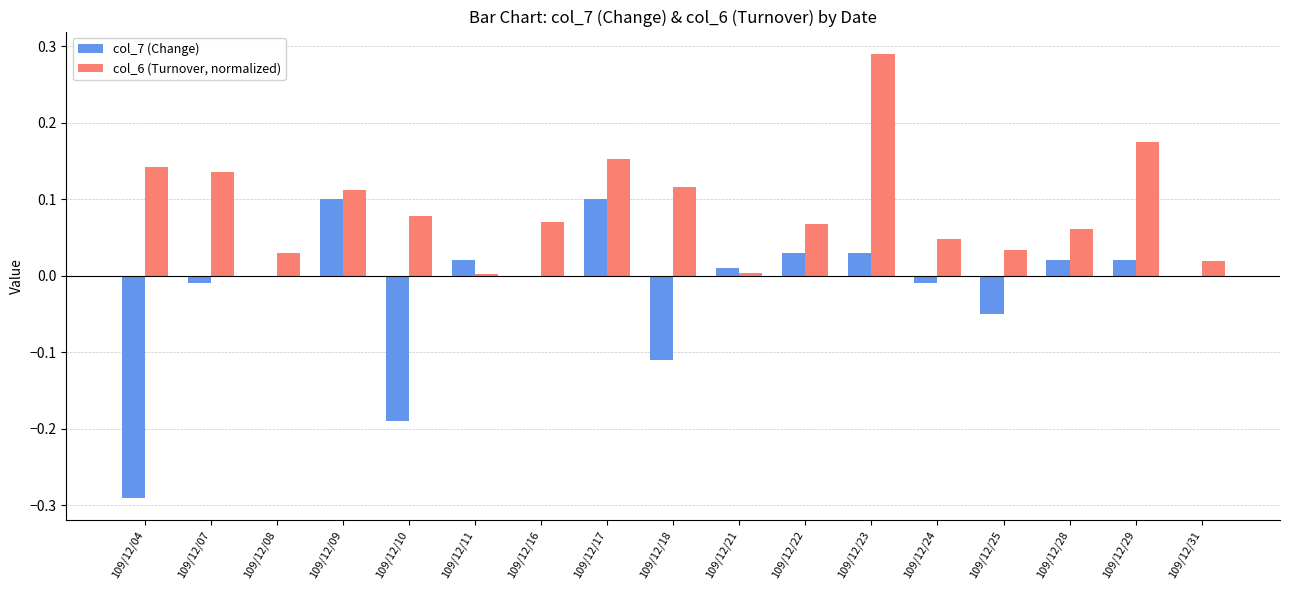

True or false: col_6 (Turnover, normalized) has a value of 0.0 at 109/12/25.

True